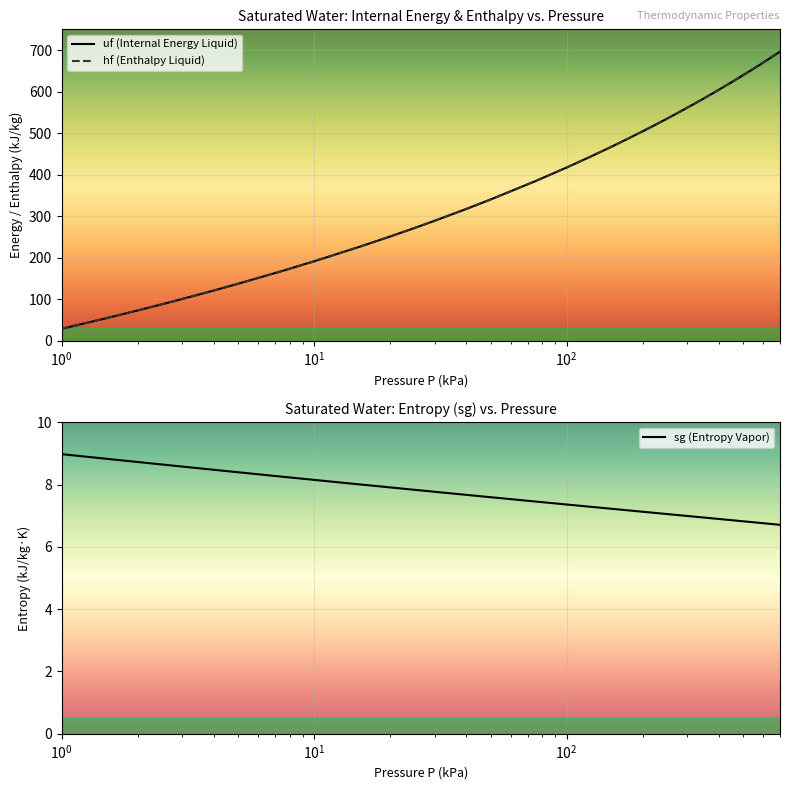

How many series are shown in this chart?

3